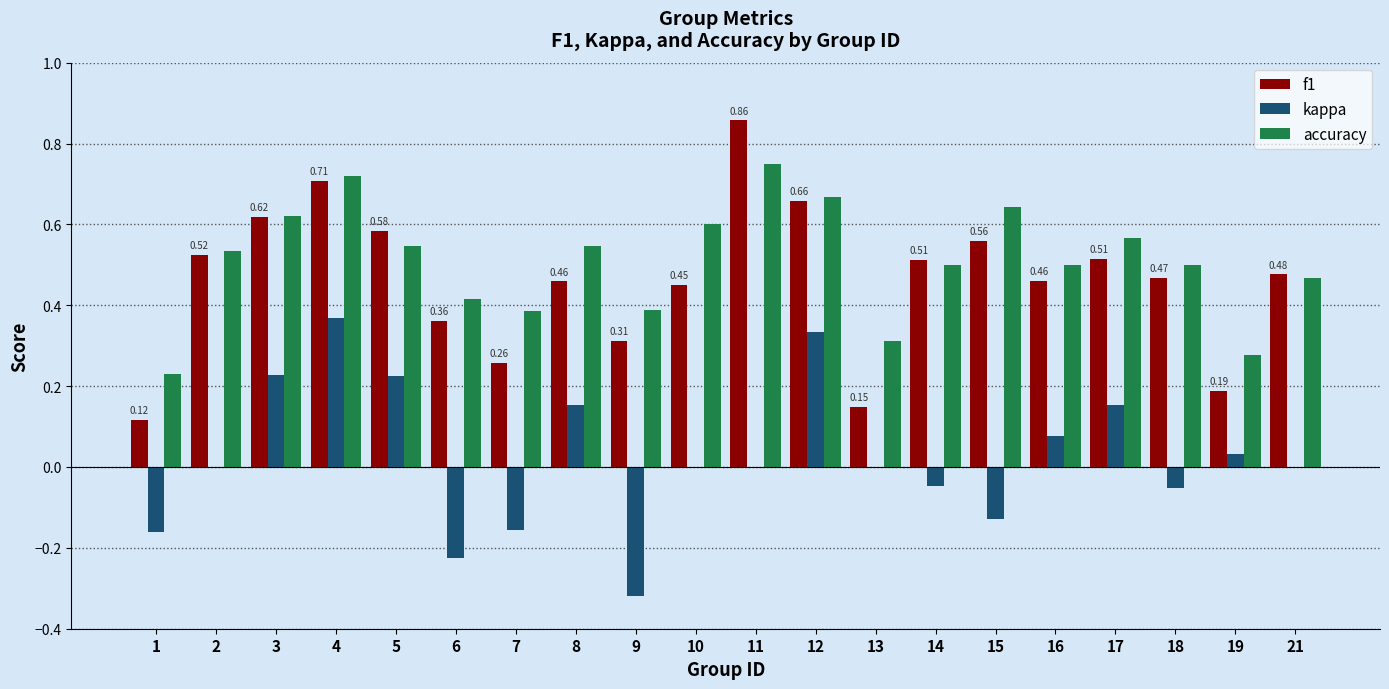

At which category is the sum across all series the highest?

4